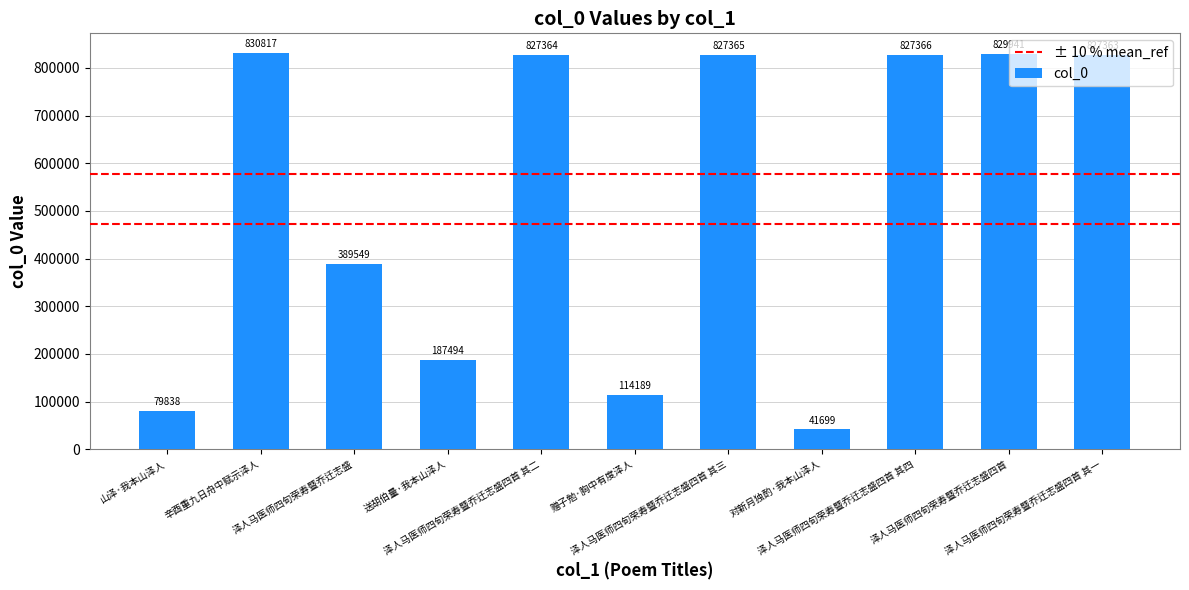

What is the label of the 9th bar from the right?

泽人马医师四旬荣寿暨乔迁志盛